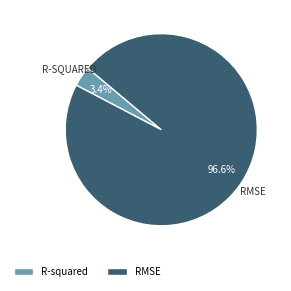

To the nearest percent, what is the average slice percentage?

50%